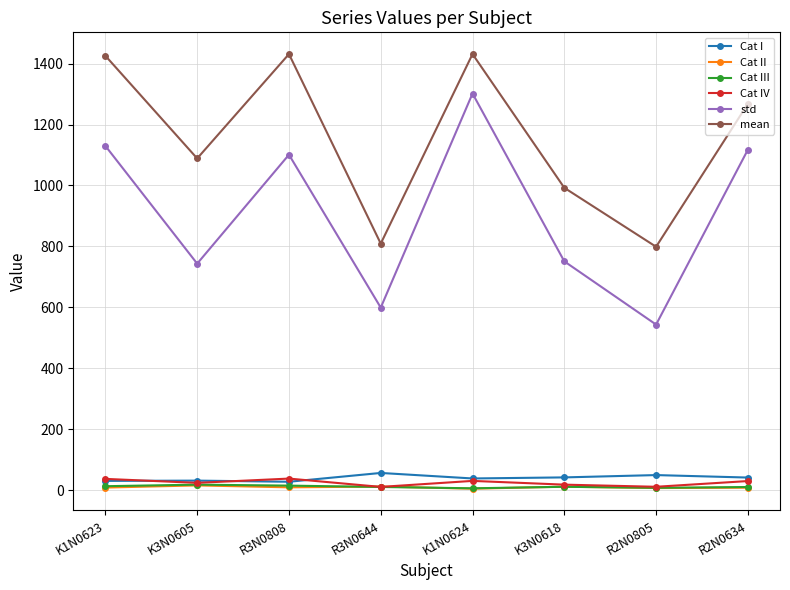

Which series has the largest total across all categories?

mean